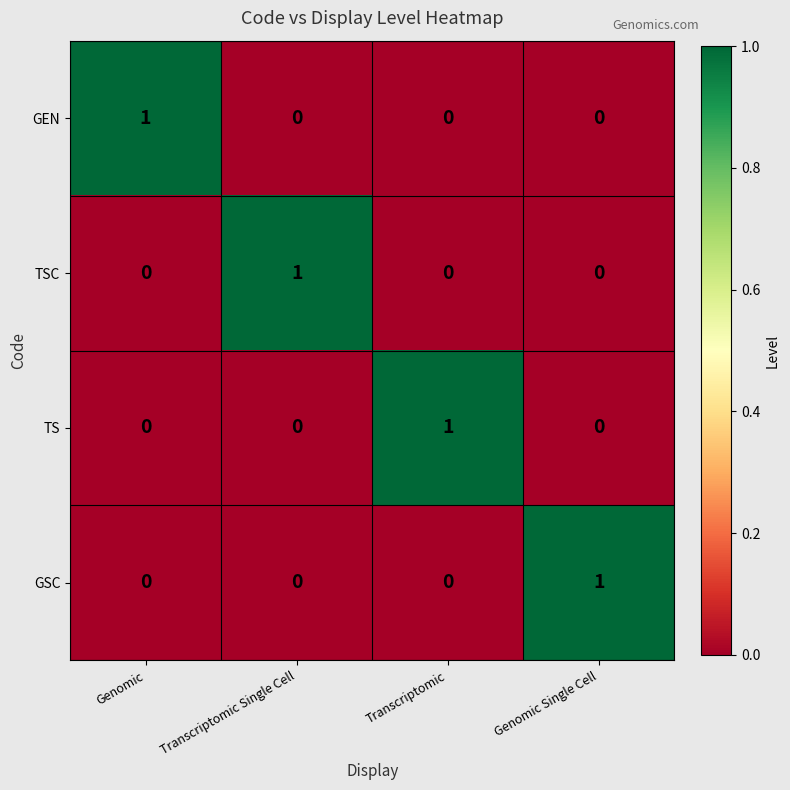

True or false: GEN has a value of -1 at Genomic Single Cell.

False